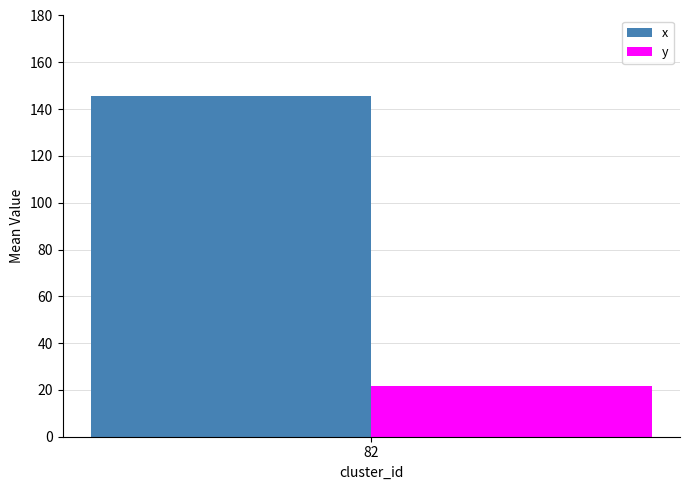

What are all the series names shown in the legend?

x, y